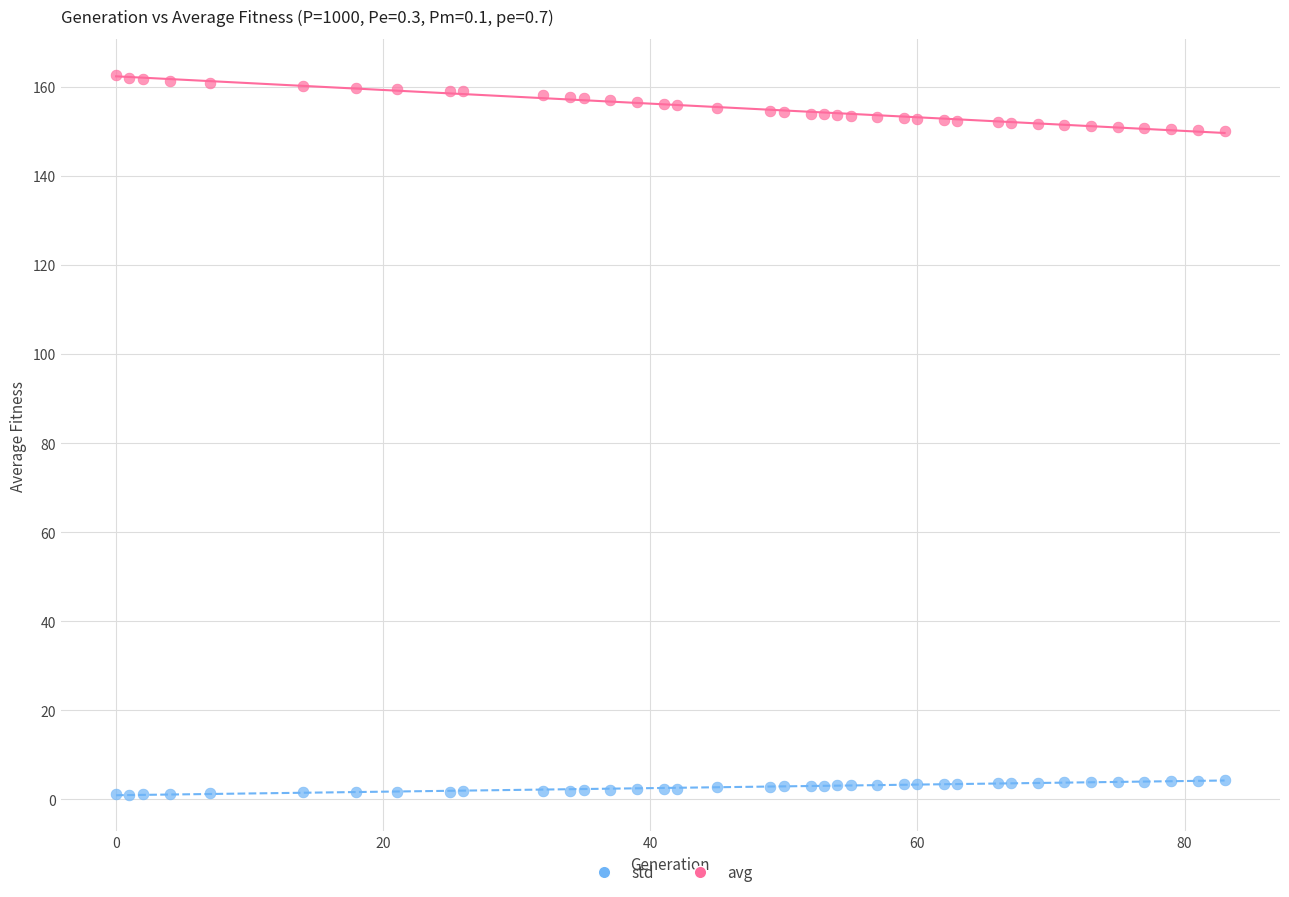

Which series has the widest spread of Y values?

avg